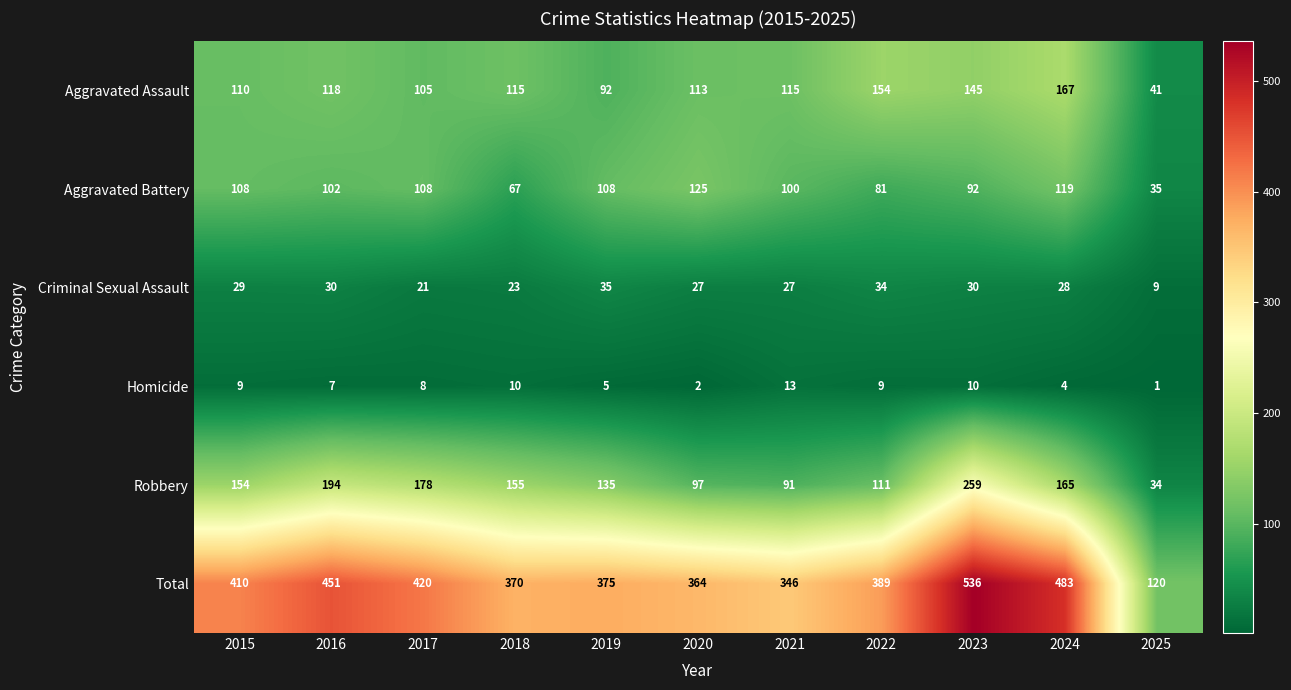

Count the number of categories in the chart.

11